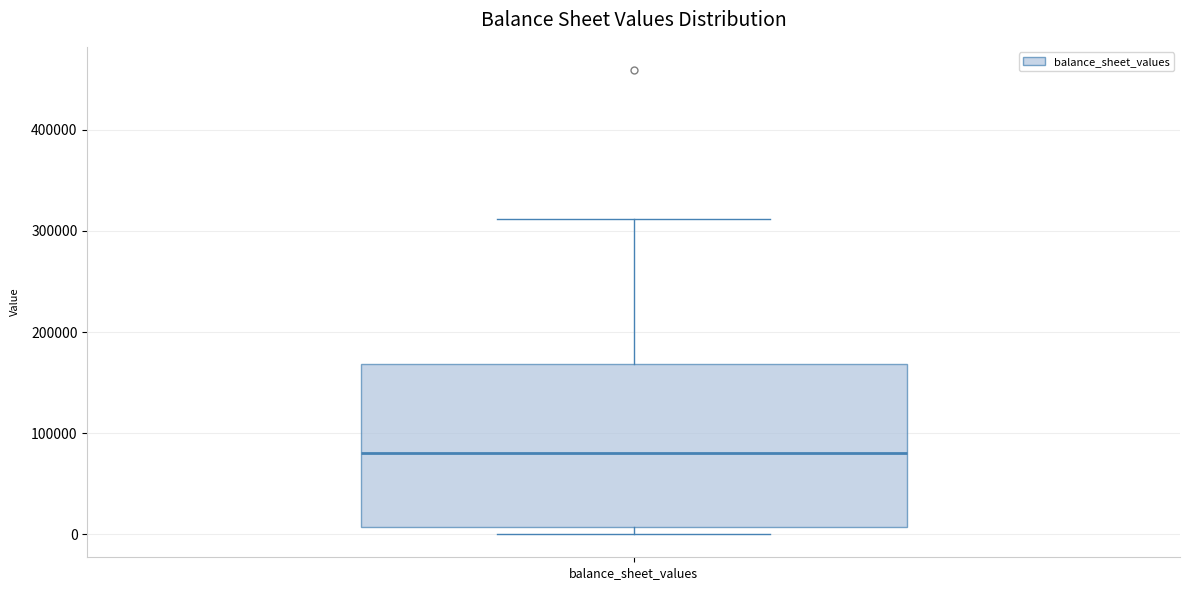

Transcribe this box plot: give where the median line is, the range the box spans, and where the two whiskers end, as read against the y-axis. The values are not printed on the chart, so give them approximately, as read against the axis.

median 80000, box 10000 to 170000, whiskers 0 to 310000